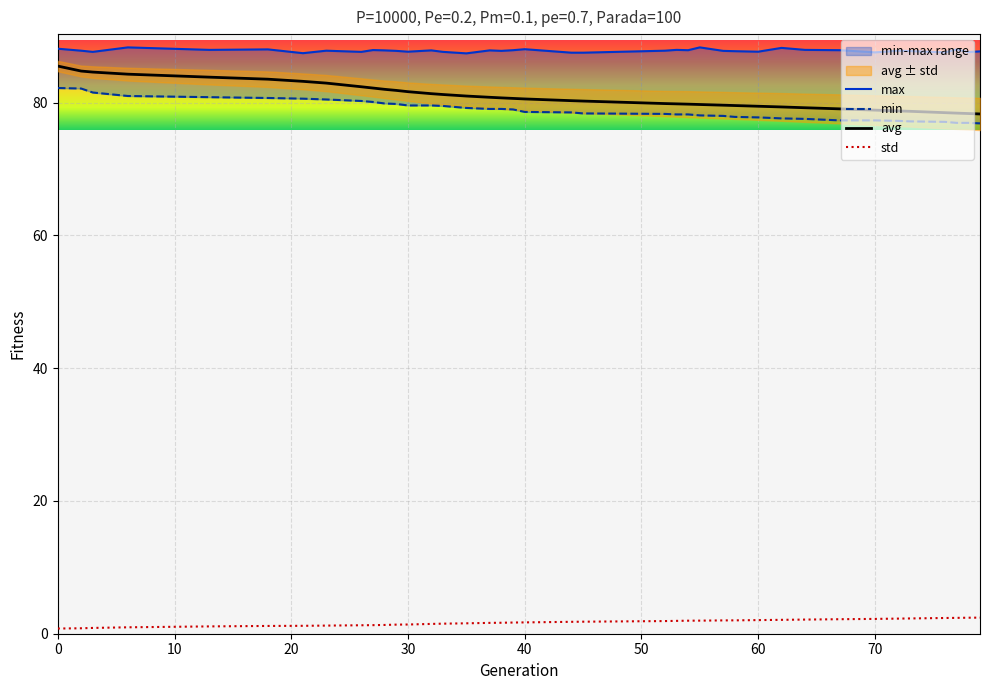

Where is max nearest to the value 87?

15